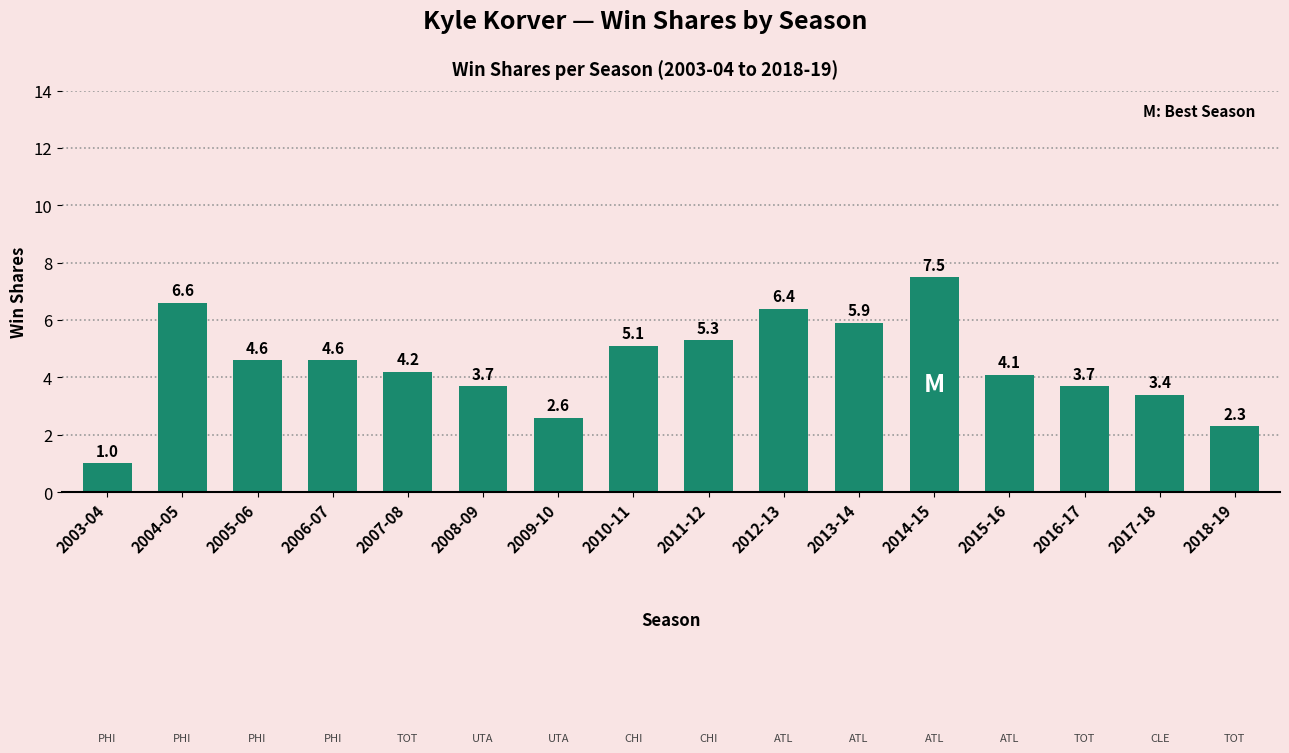

How many bars are there in total?

16